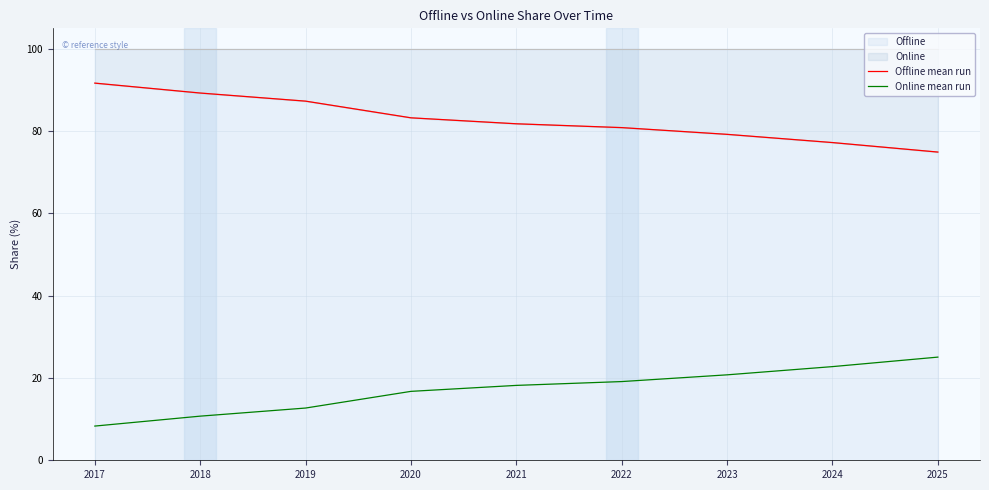

Which series has the widest spread of values?

Offline mean run